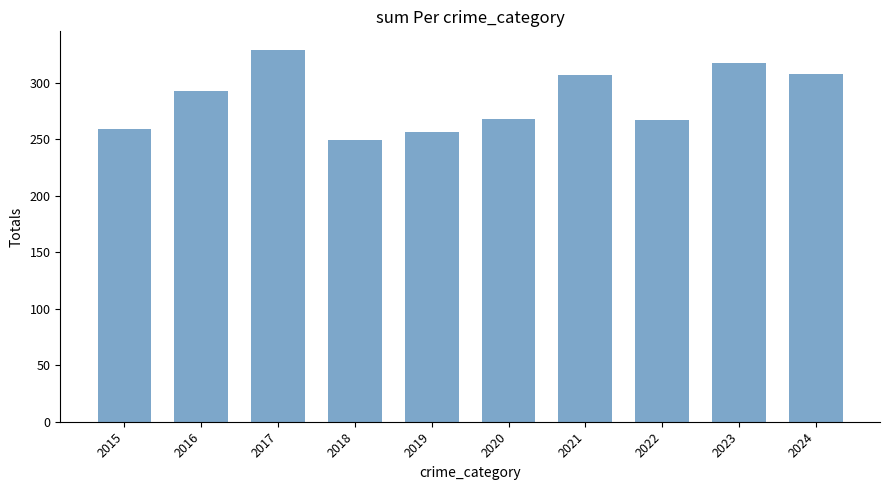

The value of Robbery at 2022 is 73. True or false?

True